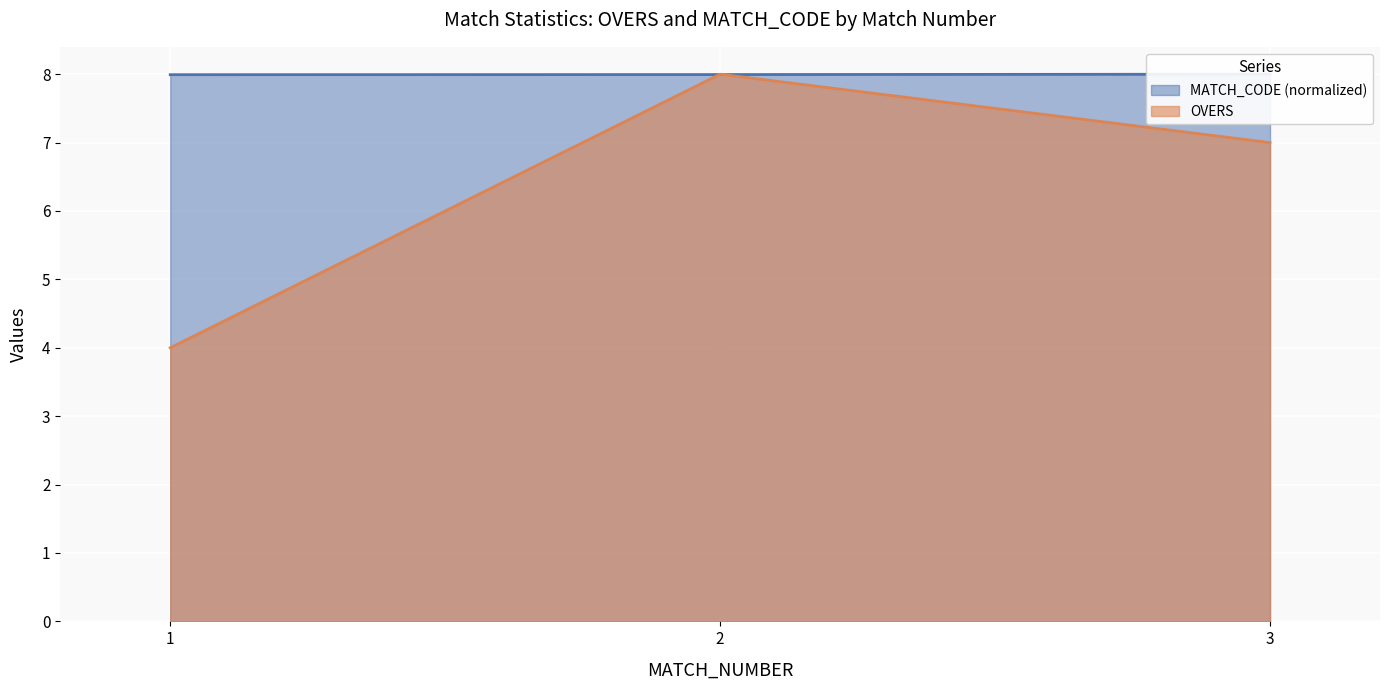

Which series changed the most between 1 and 3?

OVERS